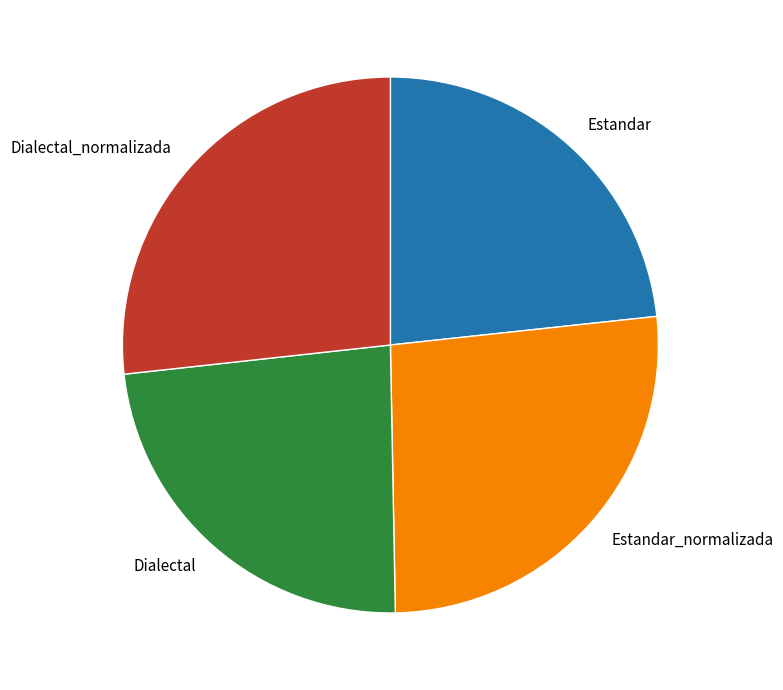

Is it true that Estandar is 9% of the pie?

False